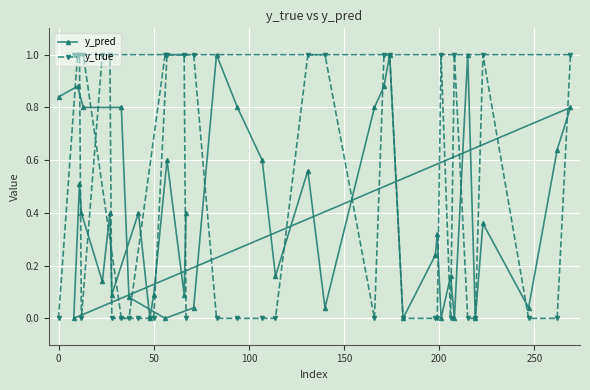

How many categories are shown in the chart?

40